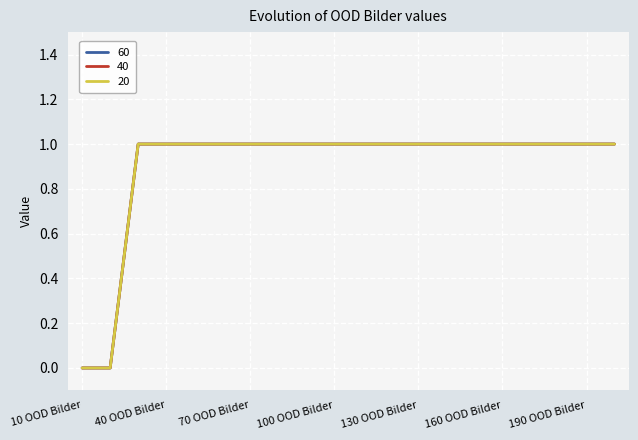

Which label corresponds to the smallest value in the chart?

10 OOD Bilder